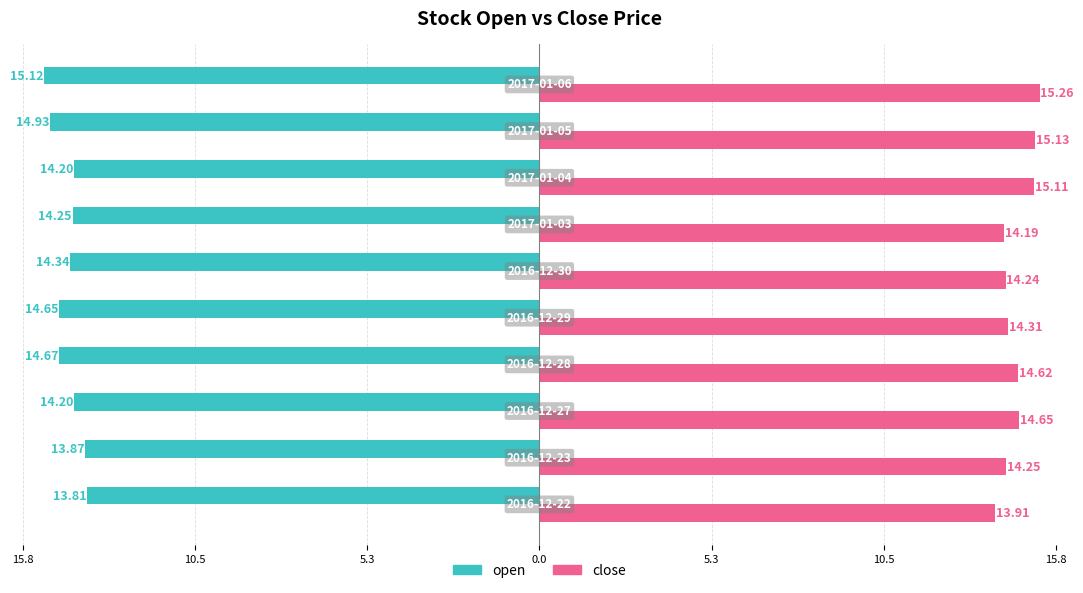

How many bars are there in total?

20